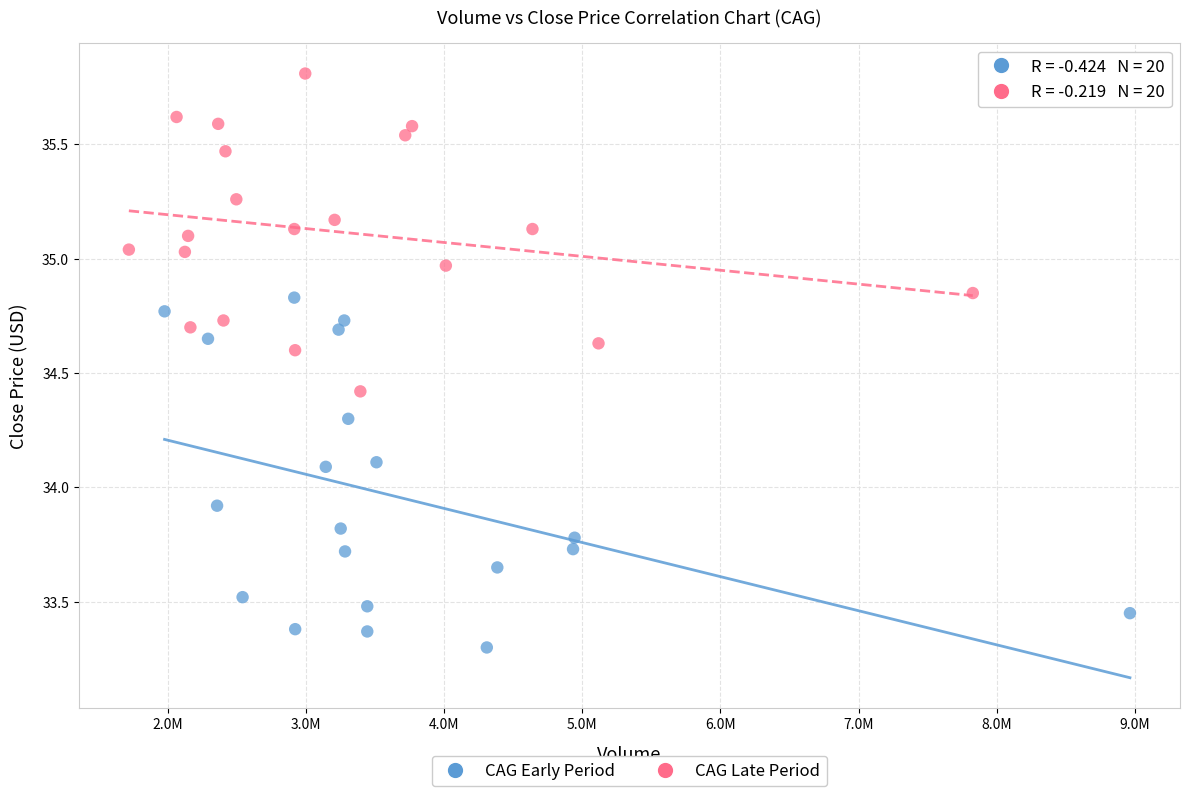

Which series contains the highest Y value?

CAG Late Period